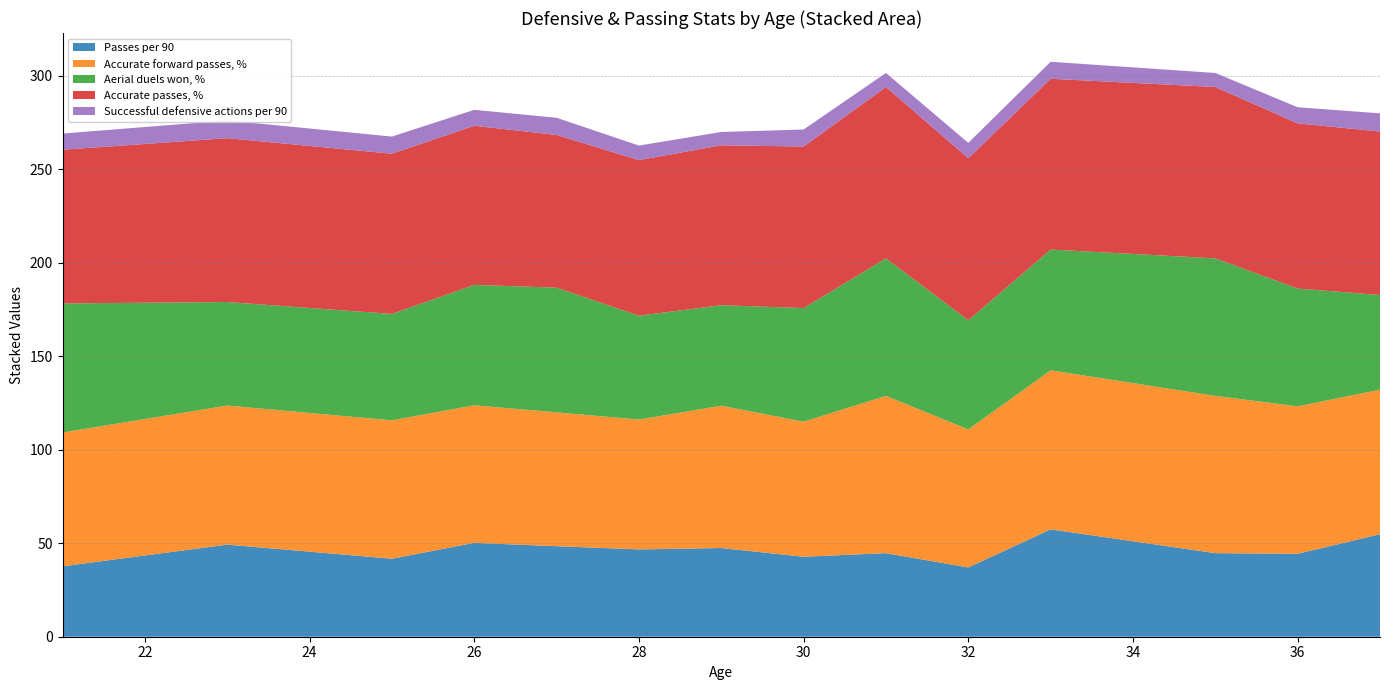

Reading right to left, transcribe all the data shown in this chart.

Passes per 90: 54.8	44.4	44.7	57.4	37.1	44.7	42.8	47.4	46.7	48.4	50.2	41.7	49.3	37.6
Accurate forward passes, %: 77.3	78.9	84.1	85.0	73.8	84.1	72.2	76.1	69.4	71.6	73.6	74.0	74.4	71.6
Aerial duels won, %: 50.6	63.0	73.6	64.6	58.4	73.6	60.8	53.8	55.6	66.7	64.4	56.9	55.4	69.0
Accurate passes, %: 87.4	88.4	91.7	91.3	86.7	91.7	86.4	85.5	83.2	81.7	85.1	85.7	87.6	82.2
Successful defensive actions per 90: 9.7	8.6	7.5	9.1	8.2	7.5	9.1	7.1	7.8	9.2	8.5	9.2	9.5	8.7